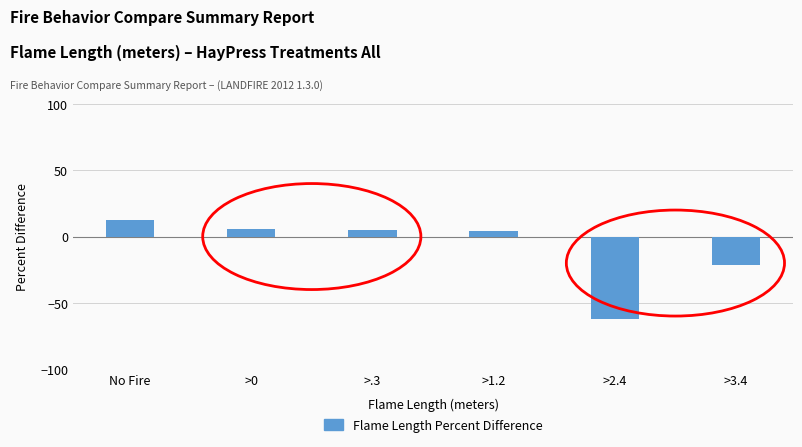

What is the difference between the maximum and minimum values?

74.1